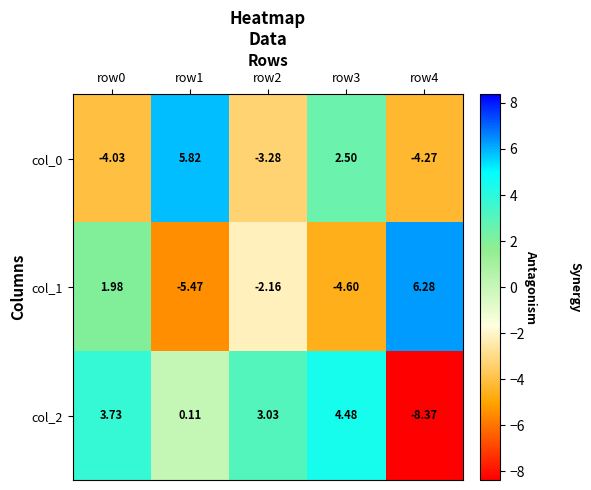

Which series has the largest total across all categories?

col_2